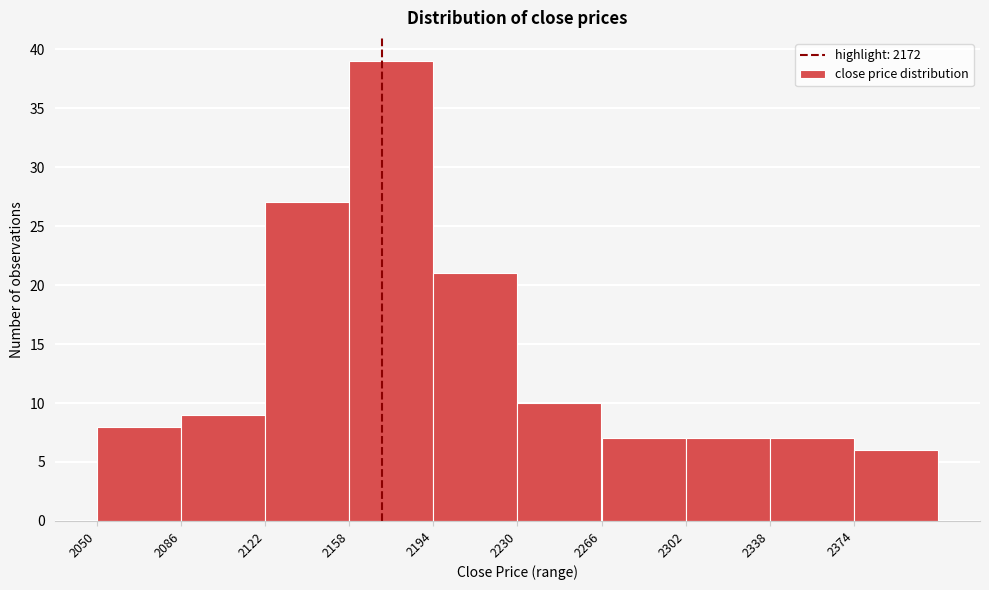

How tall is the bar that spans 2158 to 2194 on the x-axis? Neither the bar edges nor the heights are printed on the chart, so give them approximately, as read against the axes.

39